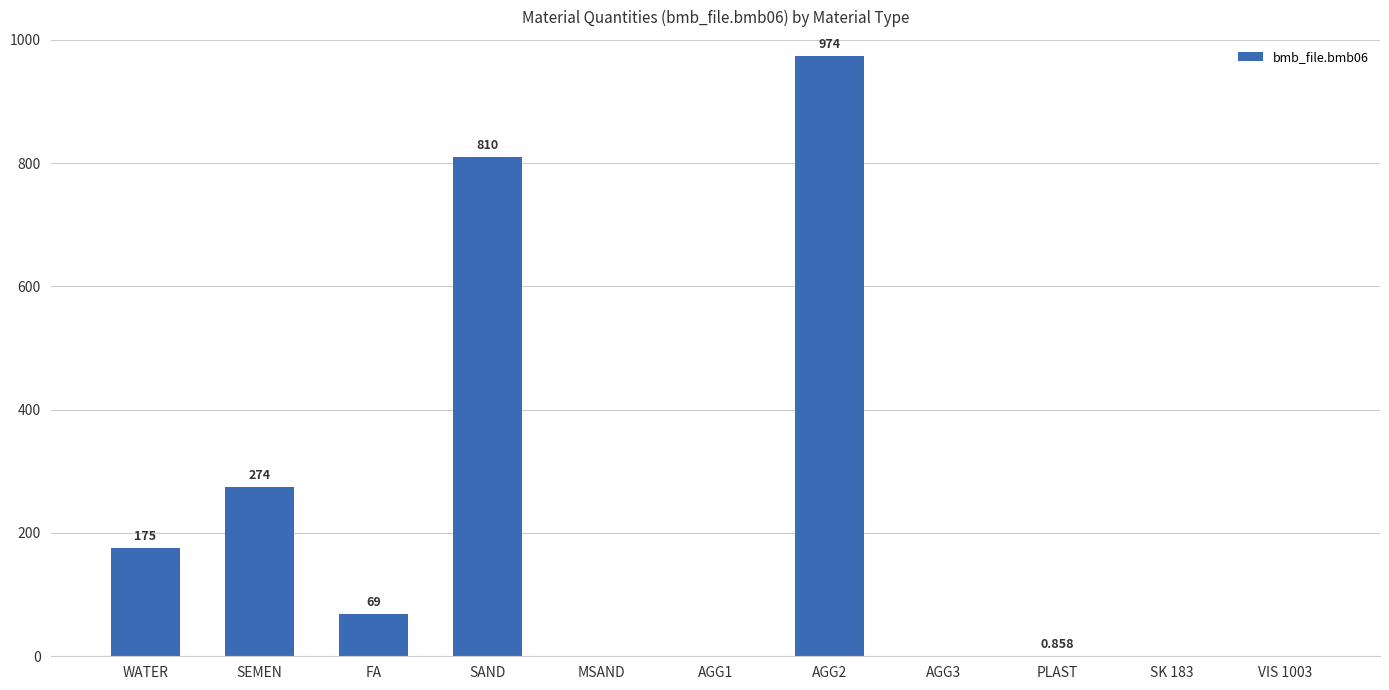

Count the number of data series in this chart.

1